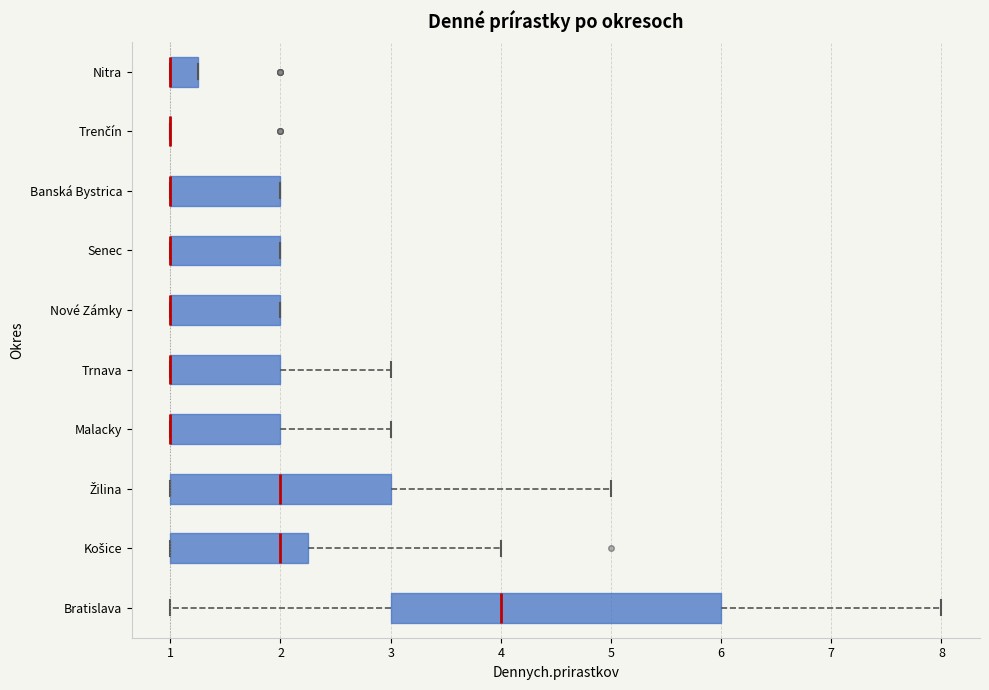

Reading bottom to top, read every box against the x-axis: the position of its median line, the range the box covers, and the ends of its whiskers. The values are not printed on the chart, so give them approximately, as read against the axis.

Bratislava: median 4.0, box 3.0 to 6.0, whiskers 1.0 to 8.0
Košice: median 2.0, box 1.0 to 2.3, whiskers 1.0 to 4.0
Žilina: median 2.0, box 1.0 to 3.0, whiskers 1.0 to 5.0
Malacky: median 1.0 (drawn on the box's left edge), box 1.0 to 2.0, whiskers 1.0 to 3.0
Trnava: median 1.0 (drawn on the box's left edge), box 1.0 to 2.0, whiskers 1.0 to 3.0
Nové Zámky: median 1.0 (drawn on the box's left edge), box 1.0 to 2.0, whiskers 1.0 to 2.0
Senec: median 1.0 (drawn on the box's left edge), box 1.0 to 2.0, whiskers 1.0 to 2.0
Banská Bystrica: median 1.0 (drawn on the box's left edge), box 1.0 to 2.0, whiskers 1.0 to 2.0
Trenčín: box collapsed to a line at 1.0, whiskers 1.0 to 1.0
Nitra: median 1.0 (drawn on the box's left edge), box 1.0 to 1.3, whiskers 1.0 to 1.3